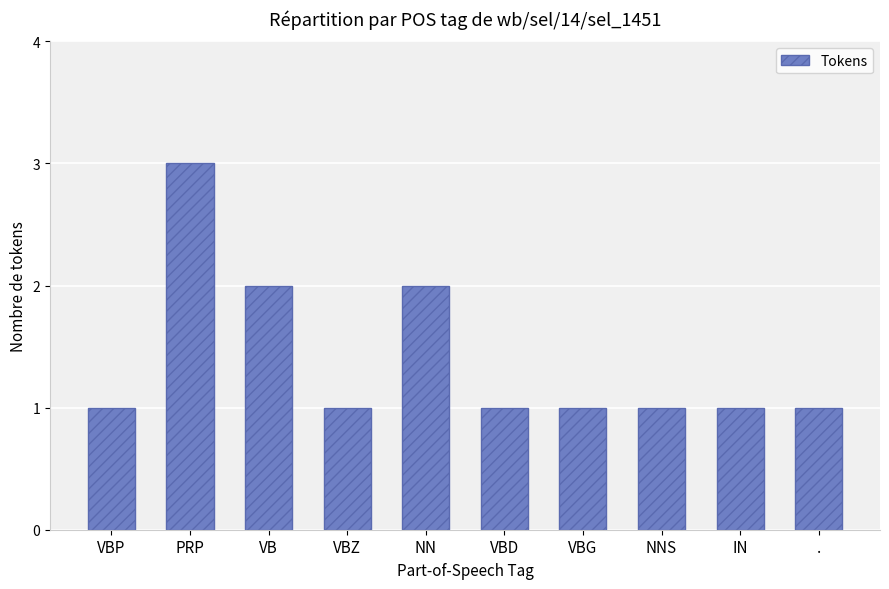

True or false: the data shows 5 at PRP.

False